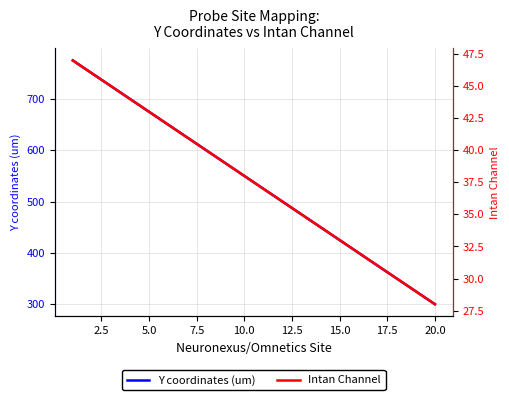

Rank the series by their average value, from lowest to highest.

Intan Channel, Y coordinates (um)